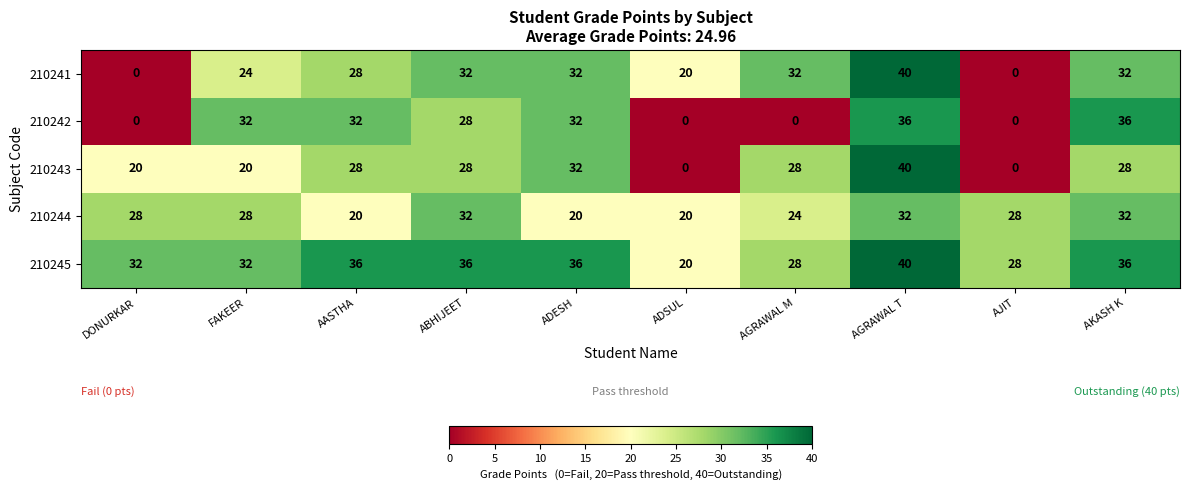

What is the sum of the 210241 values at ADSUL and AGRAWAL T?

60